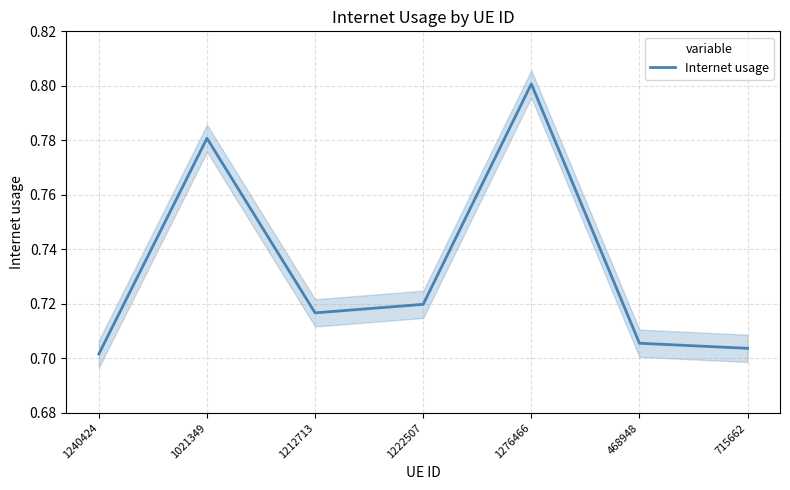

How many data points does each series have?

7